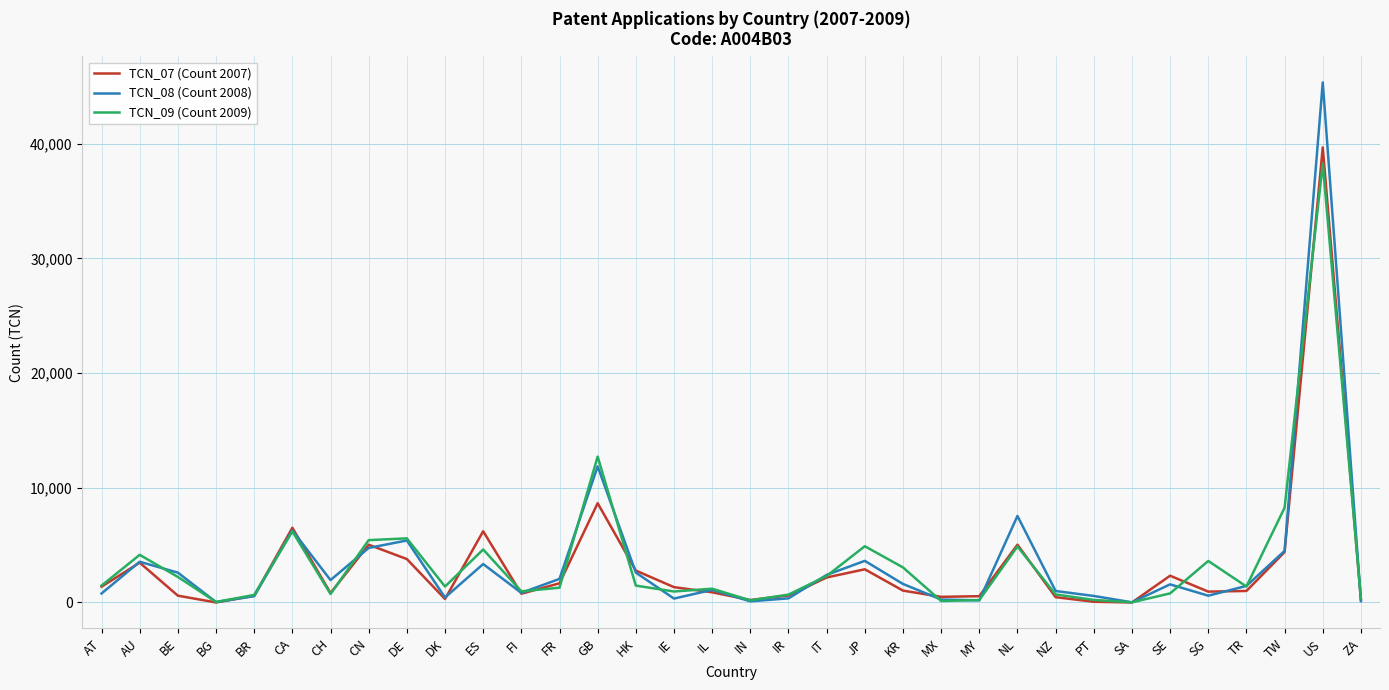

What is the difference between the TCN_09 (Count 2009) values at KR and CA?

3138